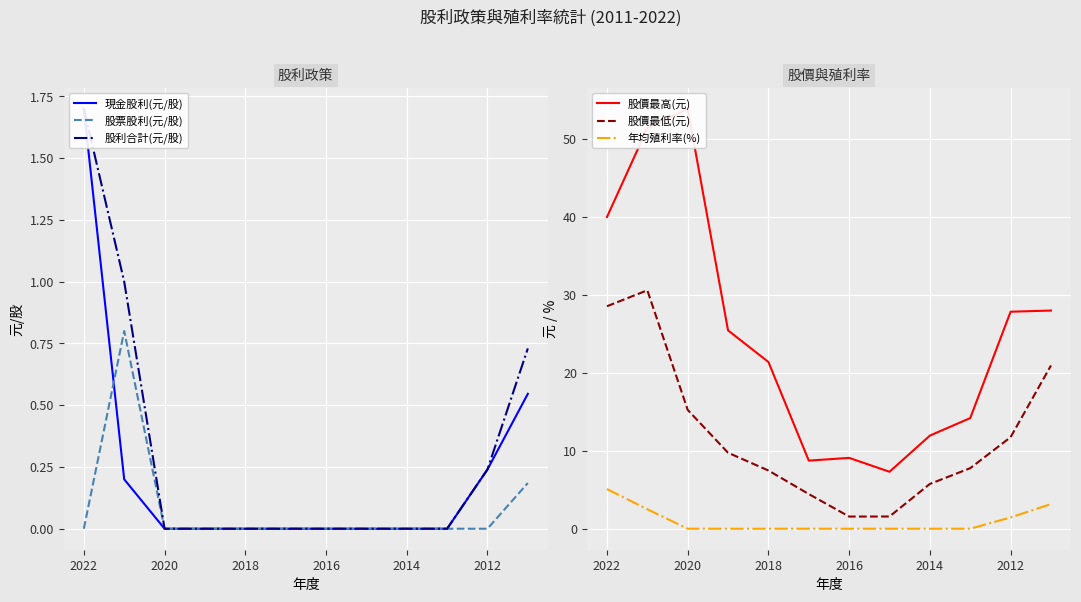

True or false: 現金股利(元/股) has more than 1 interior local peaks.

False